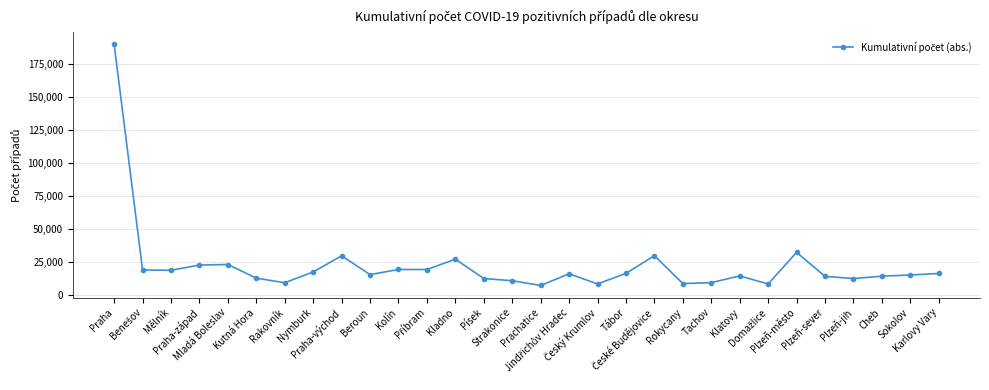

Between Kladno and Karlovy Vary, which is larger?

Kladno